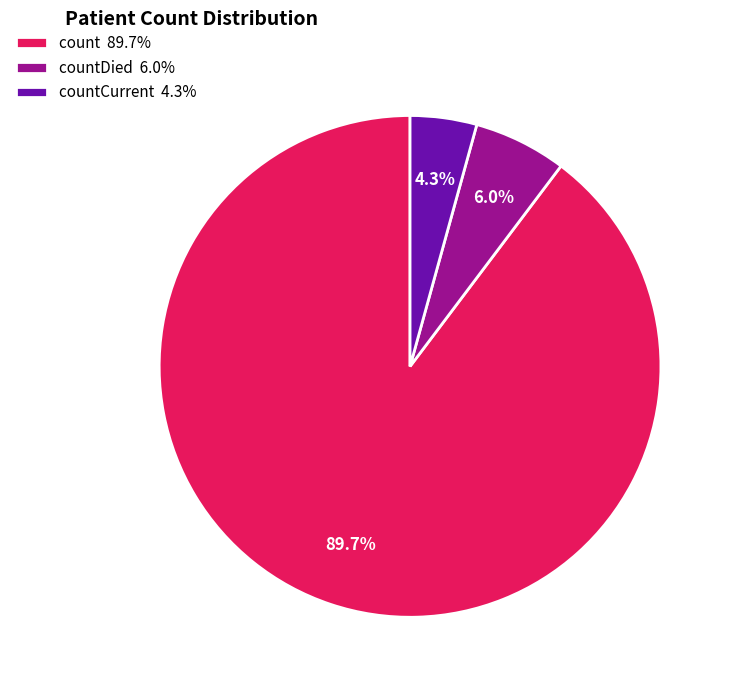

Is there a majority slice in this chart?

Yes